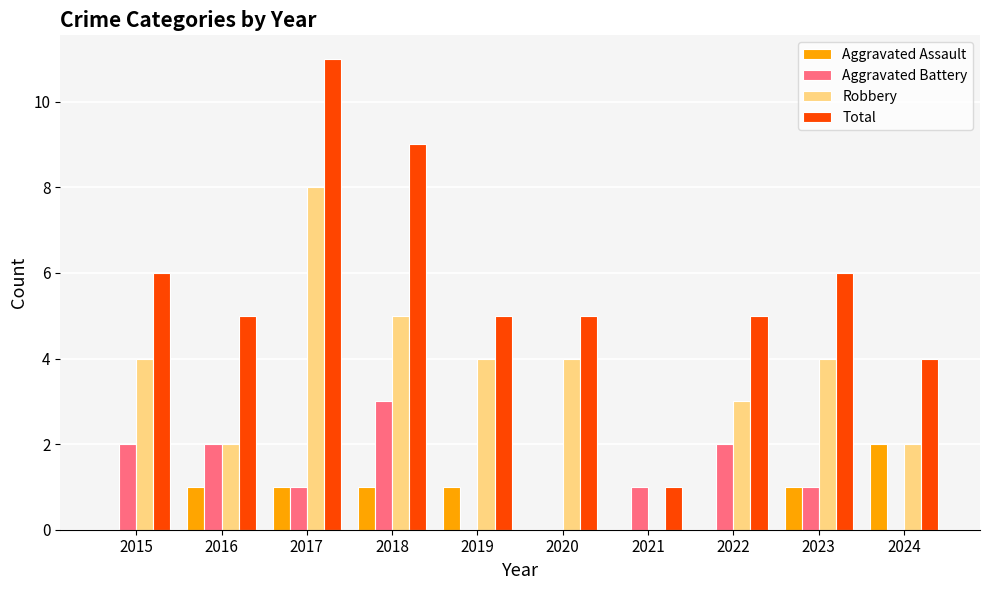

Which series has the largest range (max minus min)?

Total